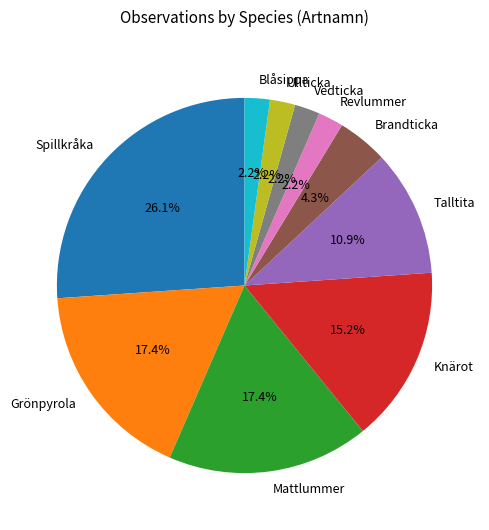

The Brandticka slice represents 4% of the pie. True or false?

True